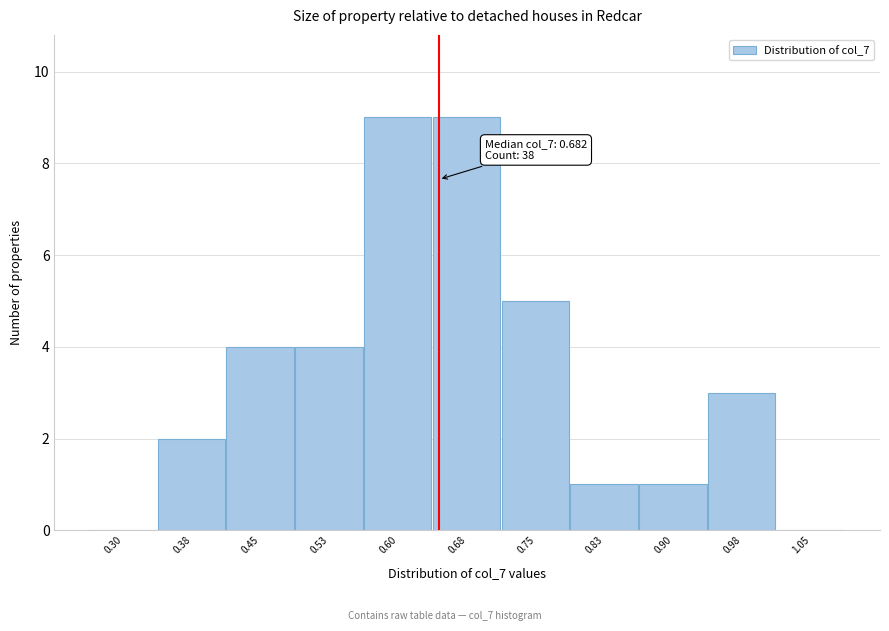

Reading left to right, what are all the values shown in this chart?

0.30=0	0.38=2	0.45=4	0.53=4	0.60=9	0.68=9	0.75=5	0.83=1	0.90=1	0.98=3	1.05=0